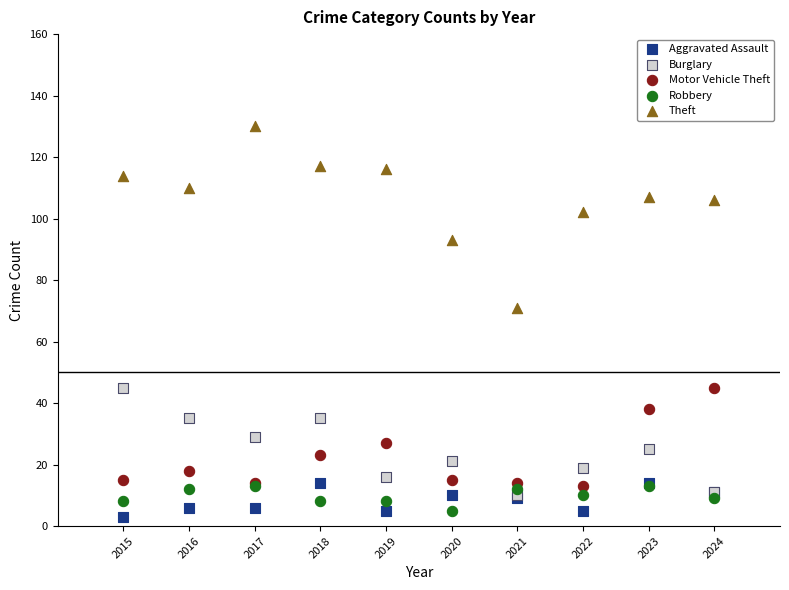

Across all series, what Y value is closest to 66?

71